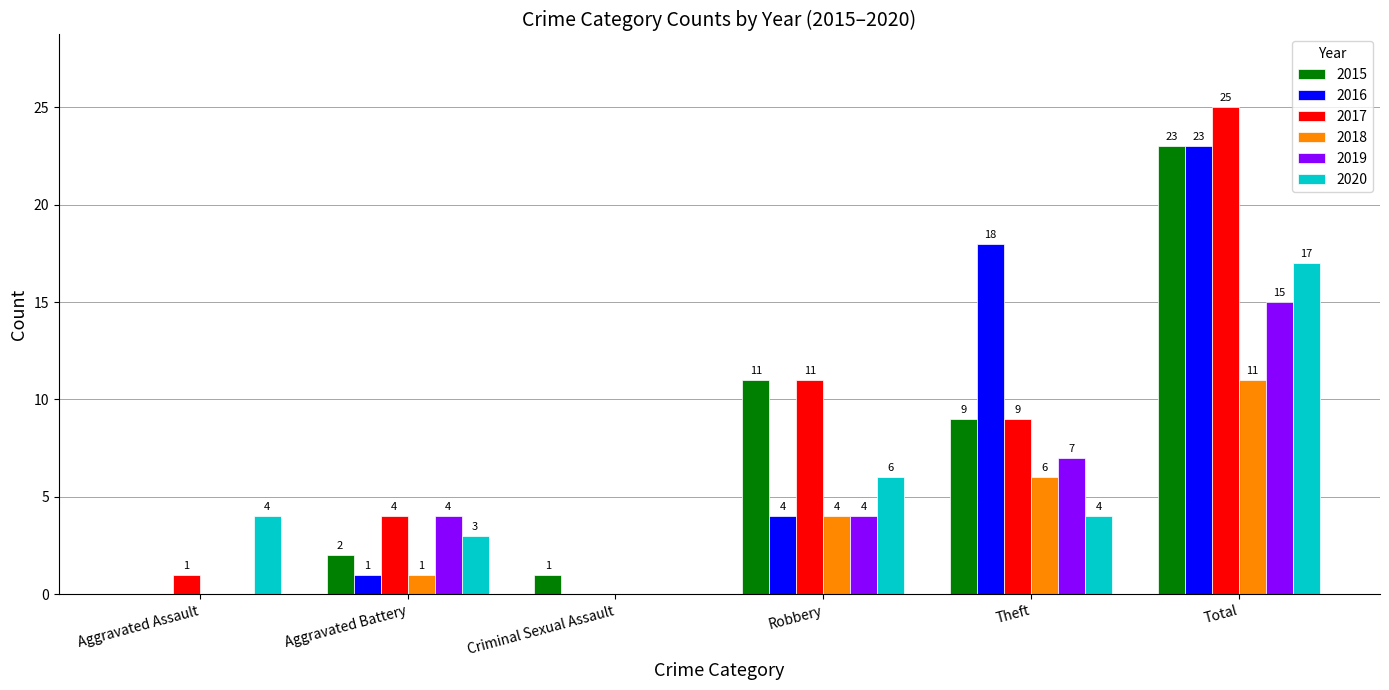

Reading right to left, list all the values displayed in this chart.

2015: 23	9	11	1	2	0
2016: 23	18	4	0	1	0
2017: 25	9	11	0	4	1
2018: 11	6	4	0	1	0
2019: 15	7	4	0	4	0
2020: 17	4	6	0	3	4